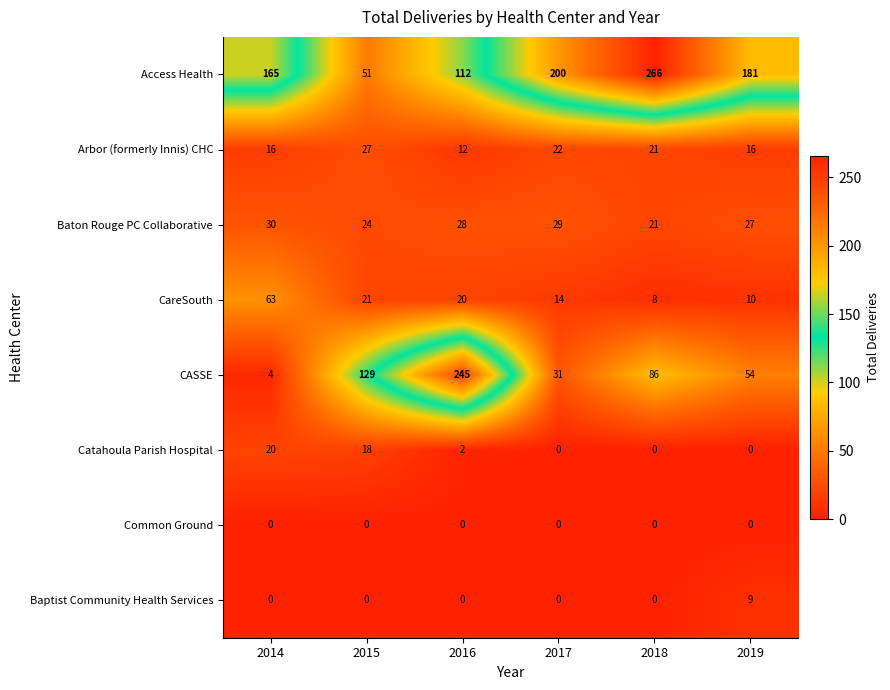

List the series in order of their peak value, lowest first.

Common Ground, Baptist Community Health Services, Catahoula Parish Hospital, Arbor (formerly Innis) CHC, Baton Rouge PC Collaborative, CareSouth, CASSE, Access Health